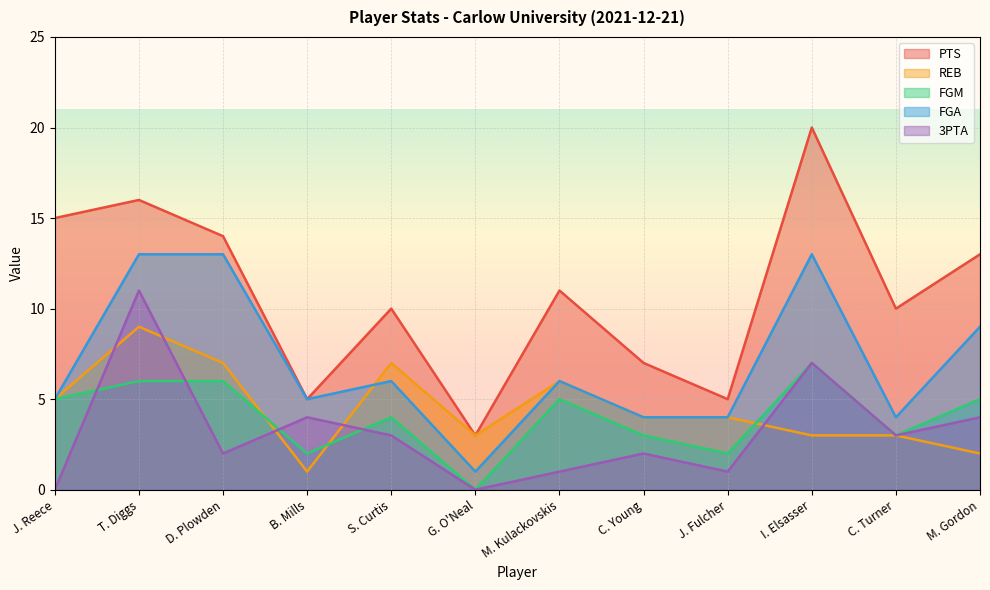

Reading right to left, list all the values displayed in this chart.

PTS: M. Gordon=13	C. Turner=10	I. Elsasser=20	J. Fulcher=5	C. Young=7	M. Kulackovskis=11	G. O'Neal=3	S. Curtis=10	B. Mills=5	D. Plowden=14	T. Diggs=16	J. Reece=15
REB: M. Gordon=2	C. Turner=3	I. Elsasser=3	J. Fulcher=4	C. Young=4	M. Kulackovskis=6	G. O'Neal=3	S. Curtis=7	B. Mills=1	D. Plowden=7	T. Diggs=9	J. Reece=5
FGM: M. Gordon=5	C. Turner=3	I. Elsasser=7	J. Fulcher=2	C. Young=3	M. Kulackovskis=5	G. O'Neal=0	S. Curtis=4	B. Mills=2	D. Plowden=6	T. Diggs=6	J. Reece=5
FGA: M. Gordon=9	C. Turner=4	I. Elsasser=13	J. Fulcher=4	C. Young=4	M. Kulackovskis=6	G. O'Neal=1	S. Curtis=6	B. Mills=5	D. Plowden=13	T. Diggs=13	J. Reece=5
3PTA: M. Gordon=4	C. Turner=3	I. Elsasser=7	J. Fulcher=1	C. Young=2	M. Kulackovskis=1	G. O'Neal=0	S. Curtis=3	B. Mills=4	D. Plowden=2	T. Diggs=11	J. Reece=0